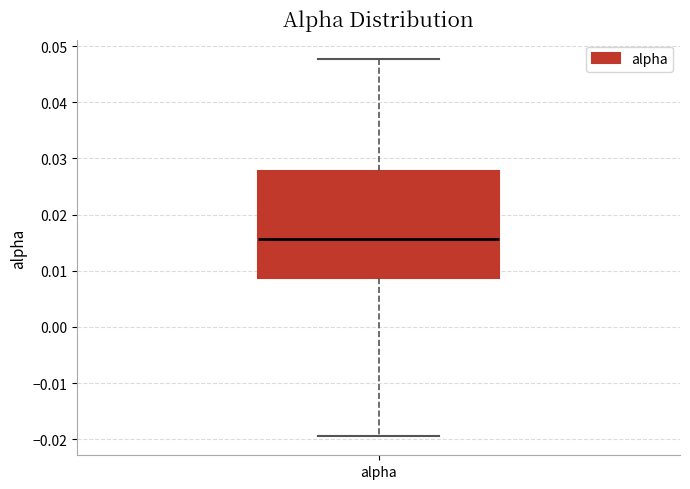

Read this box plot against the y-axis: the position of the median line, the range covered by the box, and the ends of both whiskers. The values are not printed on the chart, so give them approximately, as read against the axis.

median 0.016, box 0.009 to 0.028, whiskers -0.019 to 0.048